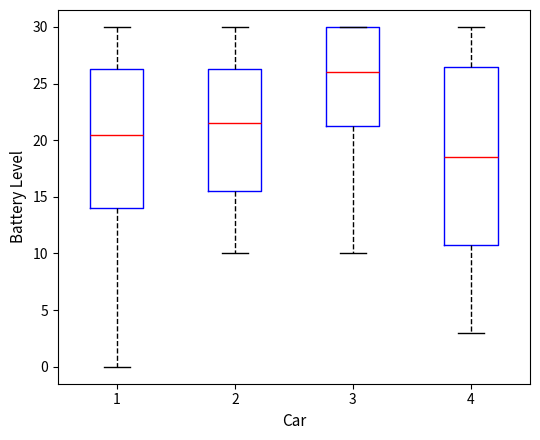

Reading left to right, read every box against the y-axis: the position of its median line, the range the box covers, and the ends of its whiskers. The values are not printed on the chart, so give them approximately, as read against the axis.

1: median 20.5, box 14.0 to 26.5, whiskers 0.0 to 30.0
2: median 21.5, box 15.5 to 26.5, whiskers 10.0 to 30.0
3: median 26.0, box 21.5 to 30.0, whiskers 10.0 to 30.0
4: median 18.5, box 11.0 to 26.5, whiskers 3.0 to 30.0